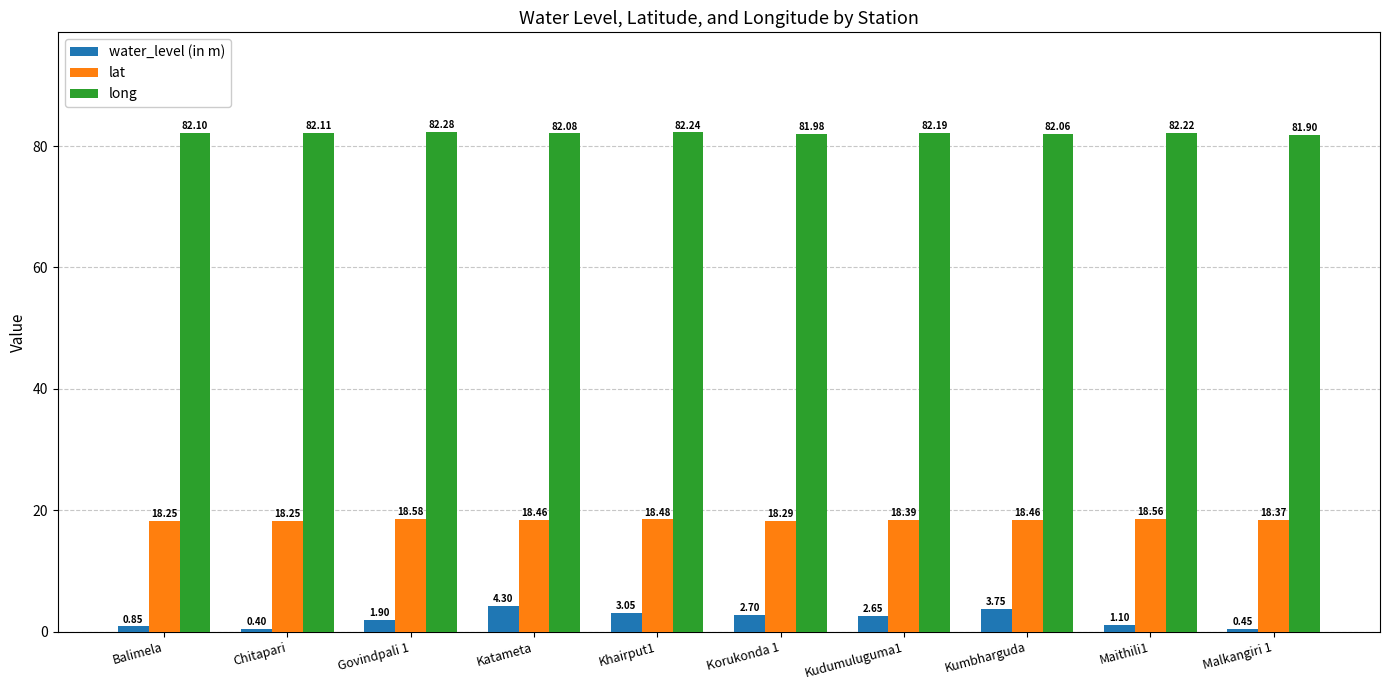

What is the difference between the highest and lowest values at Malkangiri 1?

81.5